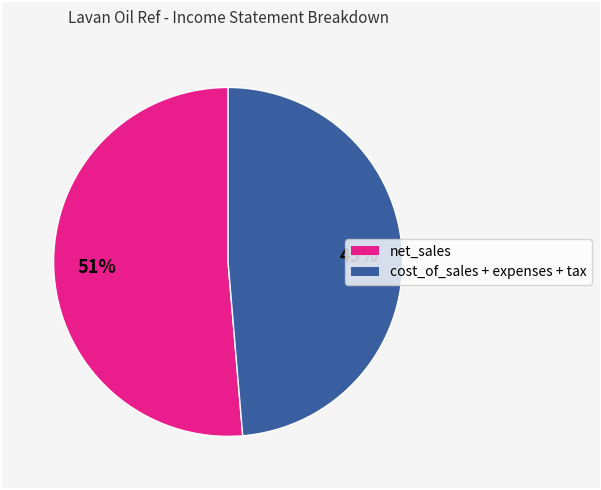

How many slices are in this pie chart?

2